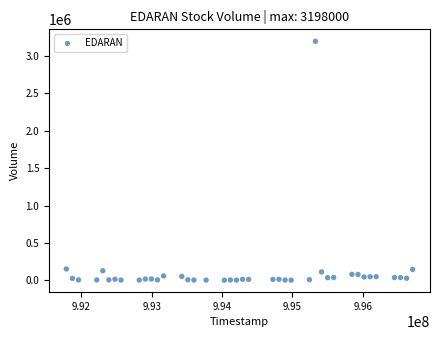

What is the range of X values (max minus min)?

4924800